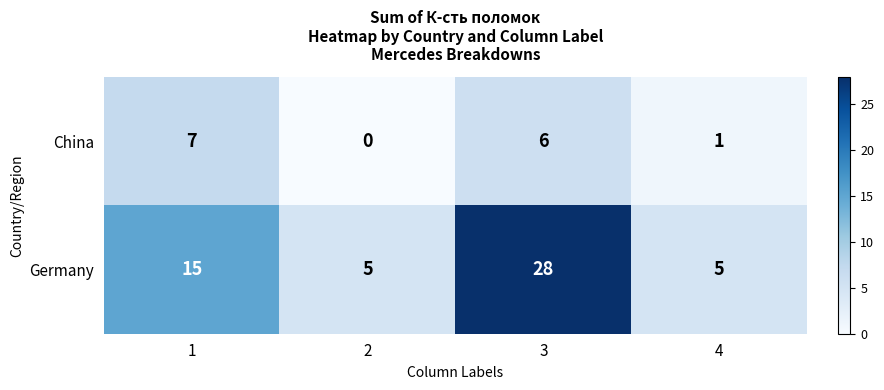

Count the Germany values in the range 5 to 28.

4